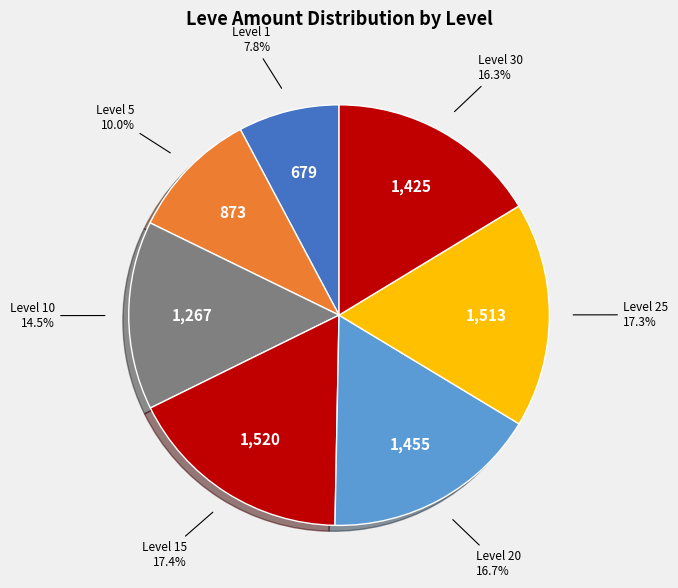

How many segments does this pie chart have?

7